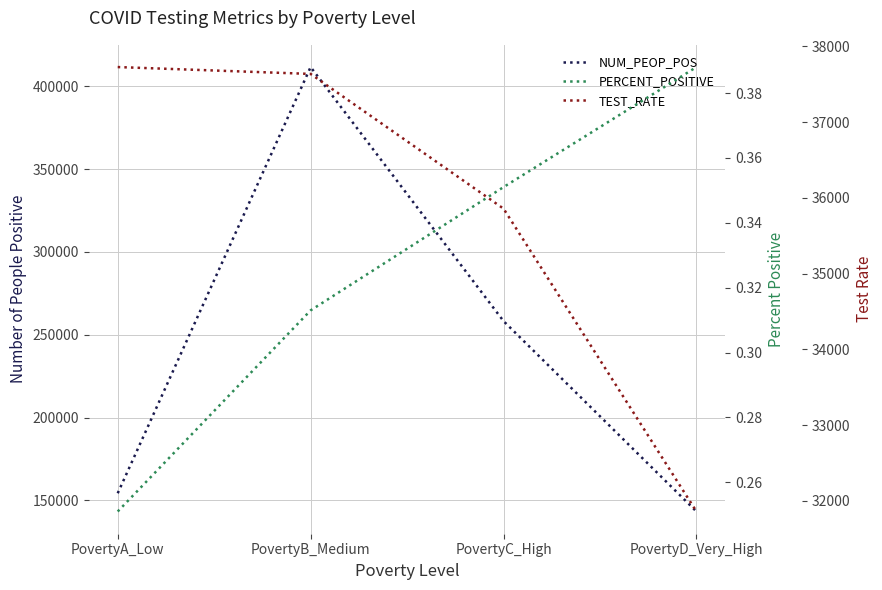

At which category is the sum across all series the highest?

PovertyB_Medium